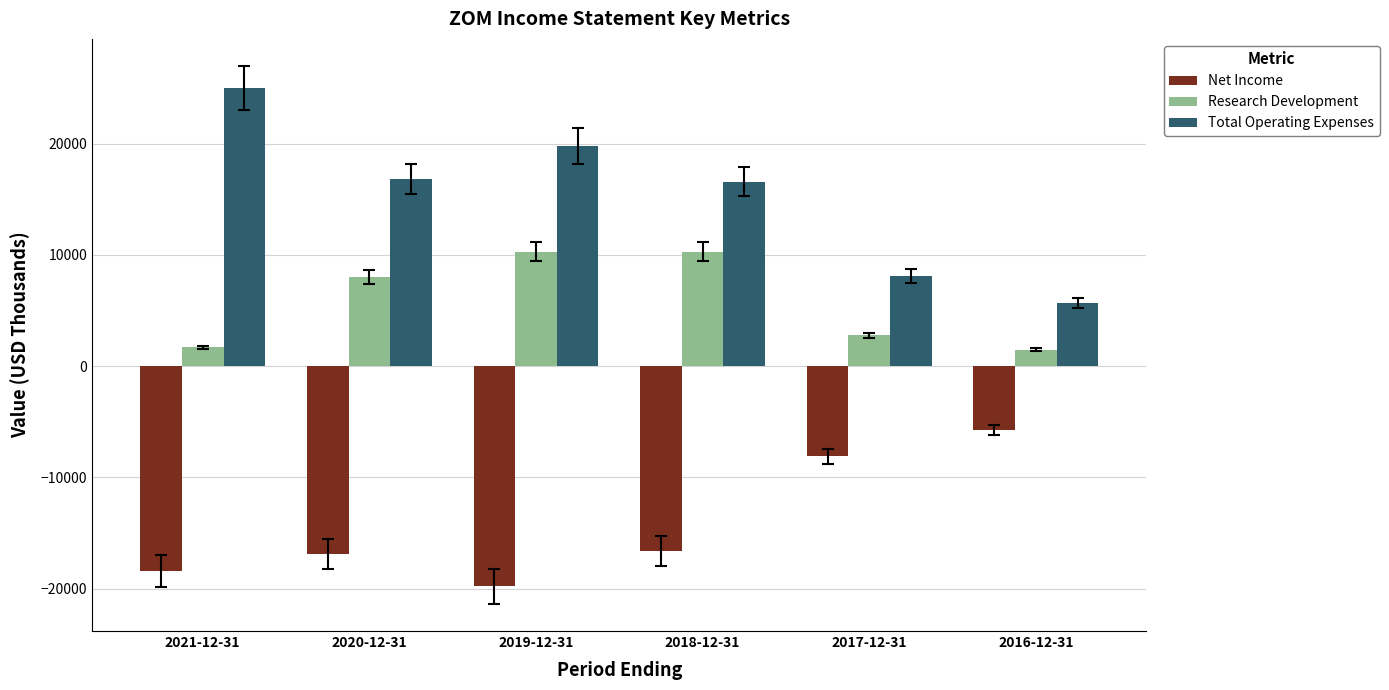

What is the greatest value displayed?

25000